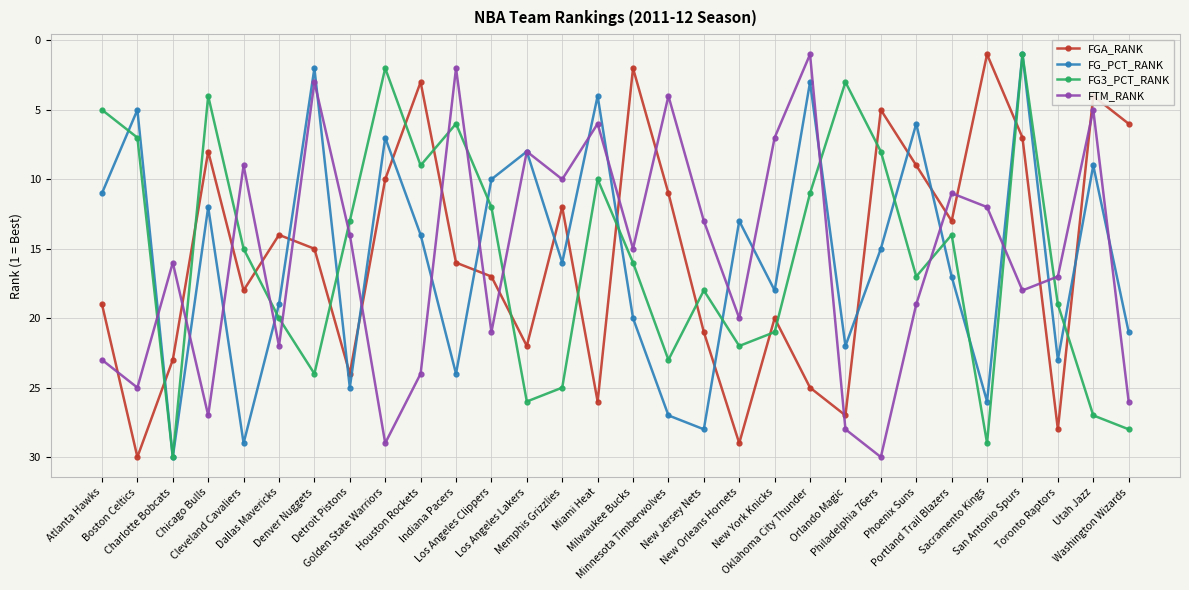

Reading left to right, extract all data points from this chart.

FGA_RANK: 19	30	23	8	18	14	15	24	10	3	16	17	22	12	26	2	11	21	29	20	25	27	5	9	13	1	7	28	4	6
FG_PCT_RANK: 11	5	30	12	29	19	2	25	7	14	24	10	8	16	4	20	27	28	13	18	3	22	15	6	17	26	1	23	9	21
FG3_PCT_RANK: 5	7	30	4	15	20	24	13	2	9	6	12	26	25	10	16	23	18	22	21	11	3	8	17	14	29	1	19	27	28
FTM_RANK: 23	25	16	27	9	22	3	14	29	24	2	21	8	10	6	15	4	13	20	7	1	28	30	19	11	12	18	17	5	26